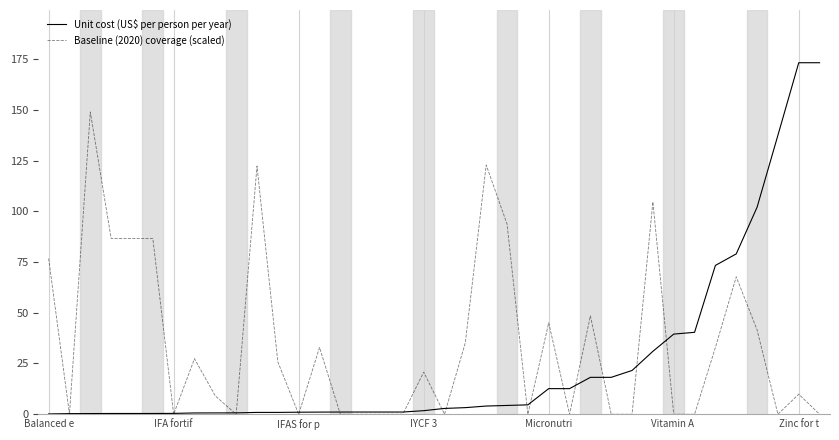

List the series in order of their peak value, lowest first.

Baseline (2020) coverage (scaled), Unit cost (US$ per person per year)